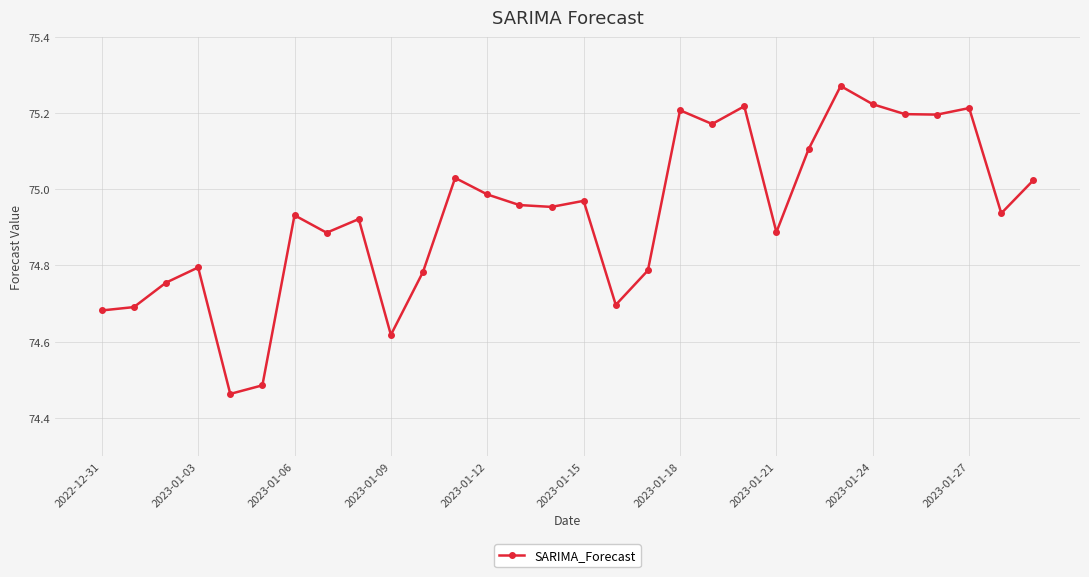

What is the difference between the maximum and minimum values?

0.8